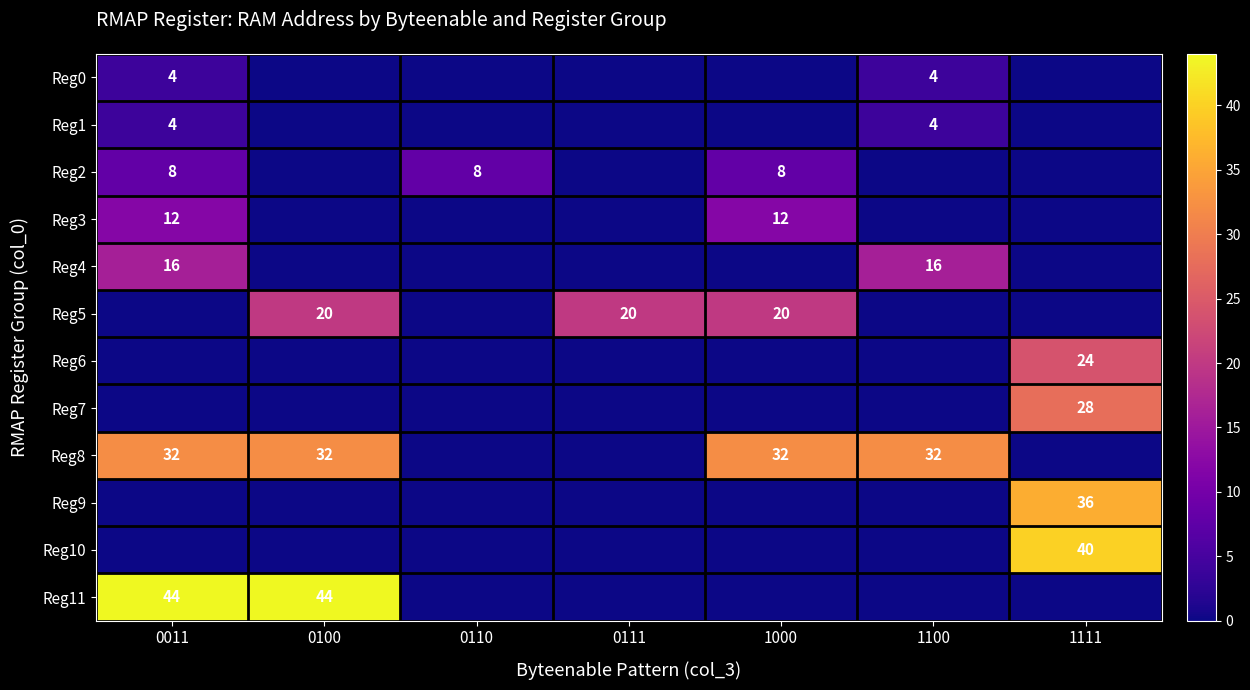

True or false: row_0 has a value of 2 at 1111.

False